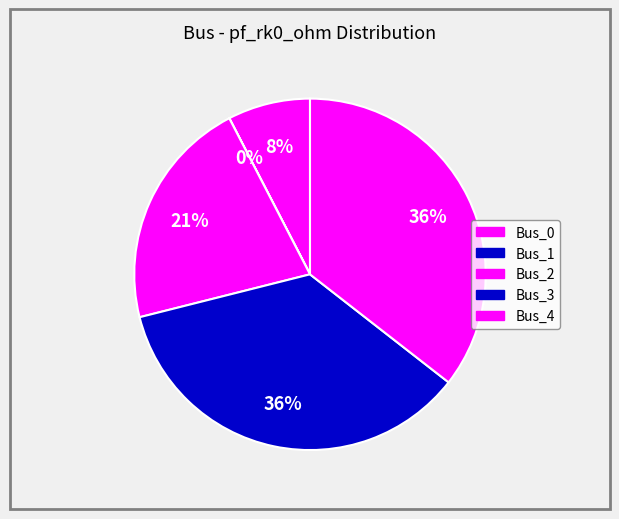

Which category has the smallest portion of the pie?

Bus_1